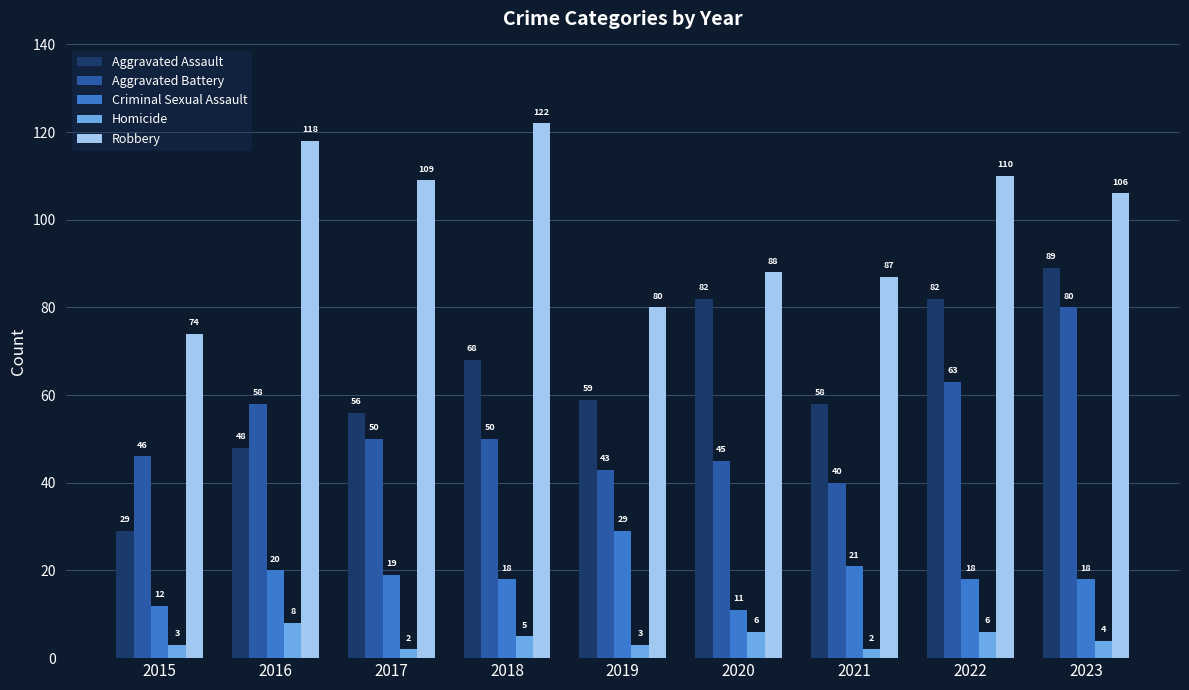

Reading left to right, list all the values displayed in this chart.

Aggravated Assault: 2015=29	2016=48	2017=56	2018=68	2019=59	2020=82	2021=58	2022=82	2023=89
Aggravated Battery: 2015=46	2016=58	2017=50	2018=50	2019=43	2020=45	2021=40	2022=63	2023=80
Criminal Sexual Assault: 2015=12	2016=20	2017=19	2018=18	2019=29	2020=11	2021=21	2022=18	2023=18
Homicide: 2015=3	2016=8	2017=2	2018=5	2019=3	2020=6	2021=2	2022=6	2023=4
Robbery: 2015=74	2016=118	2017=109	2018=122	2019=80	2020=88	2021=87	2022=110	2023=106